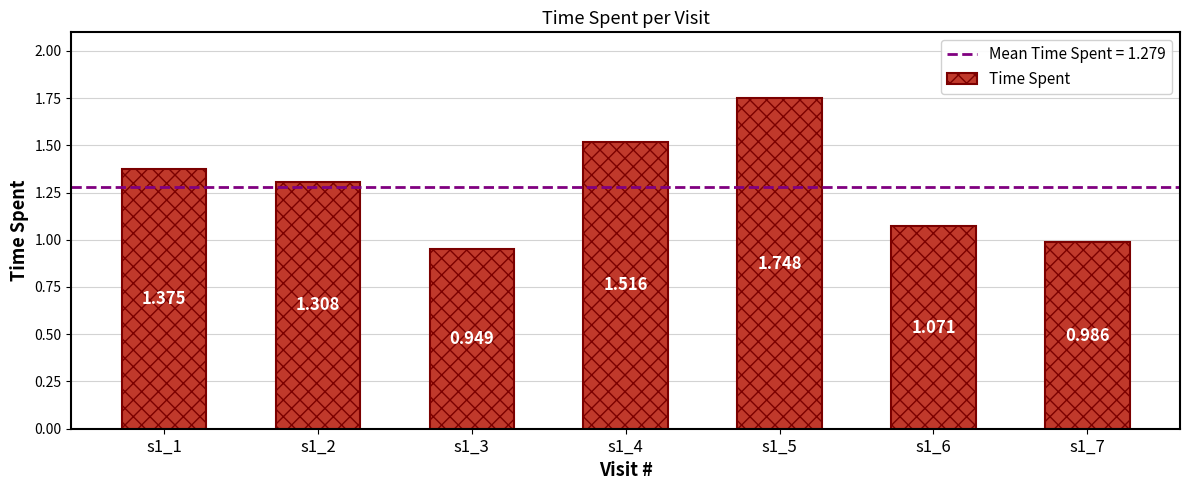

Which label corresponds to the smallest value in the chart?

s1_3